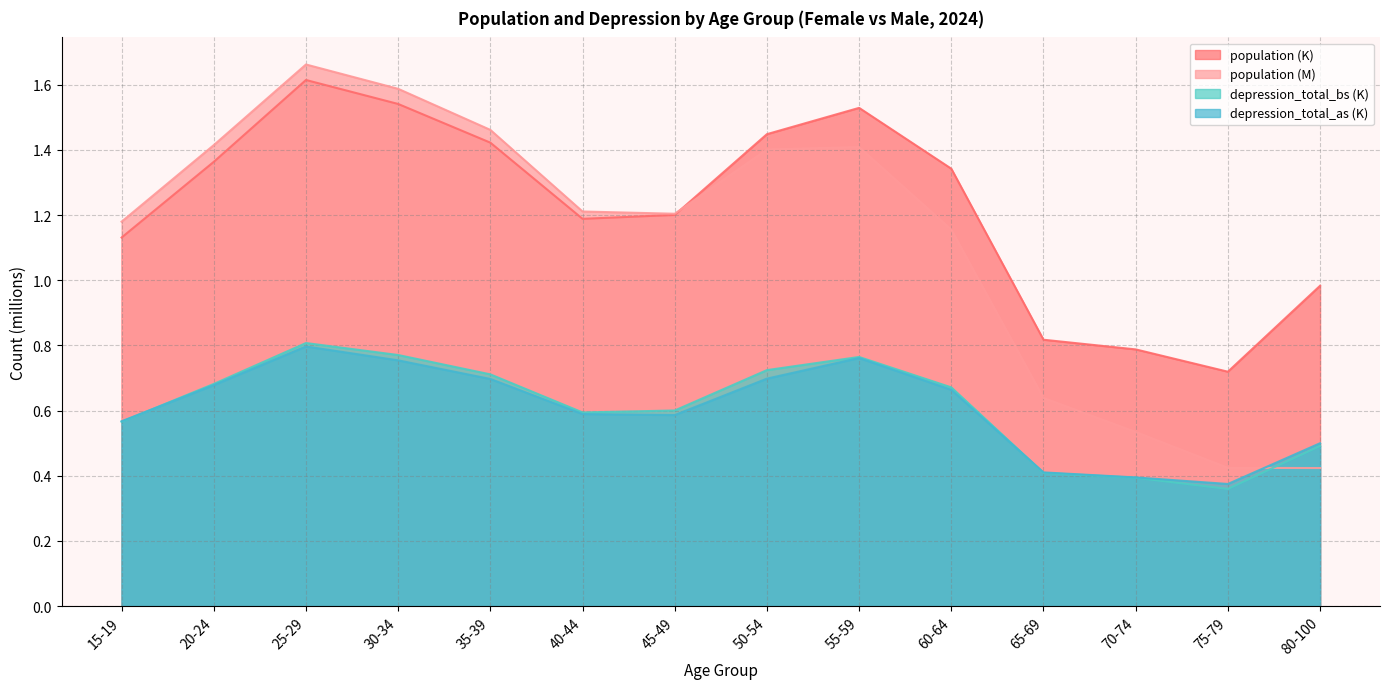

The value of depression_total_bs (K) at 55-59 is 0.3. True or false?

False